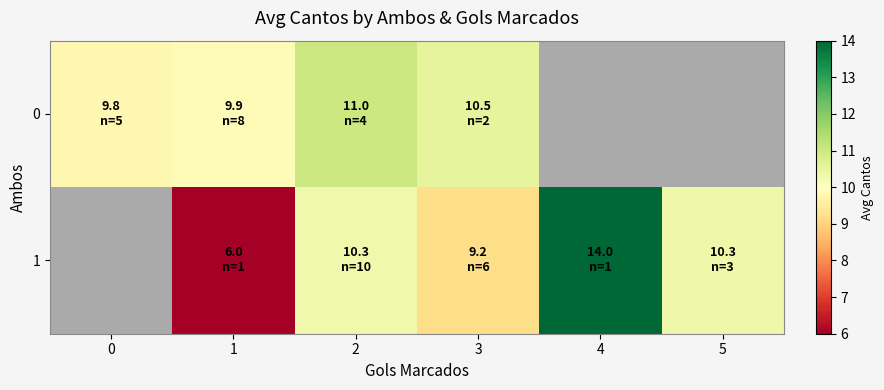

How many distinct data groups are displayed?

2